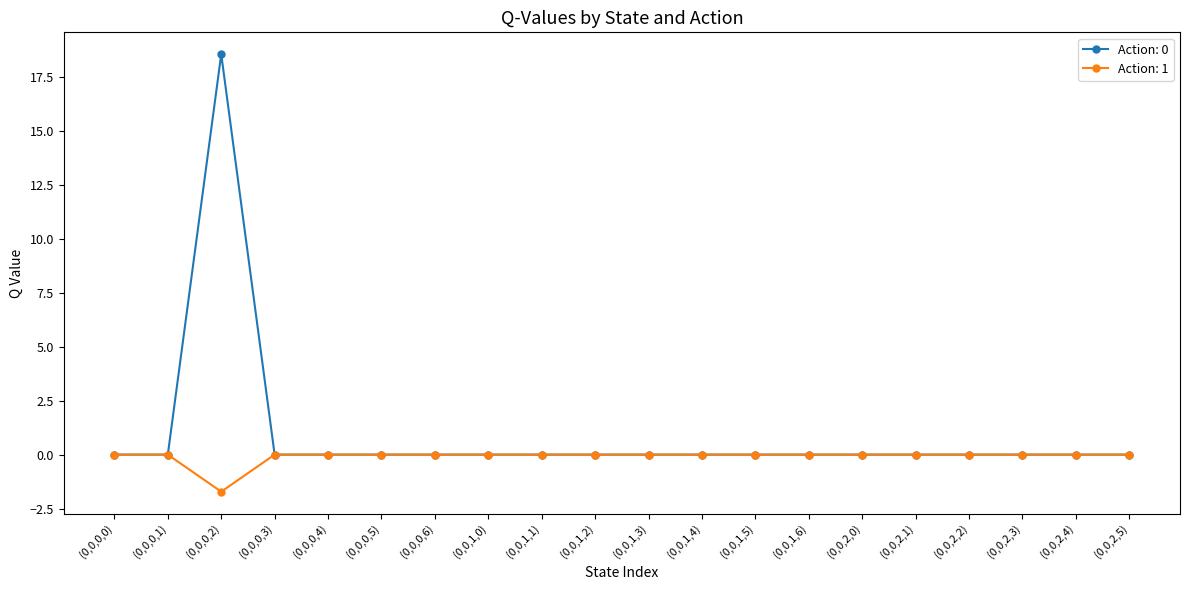

List the series in order of their overall mean, lowest first.

Action: 1, Action: 0